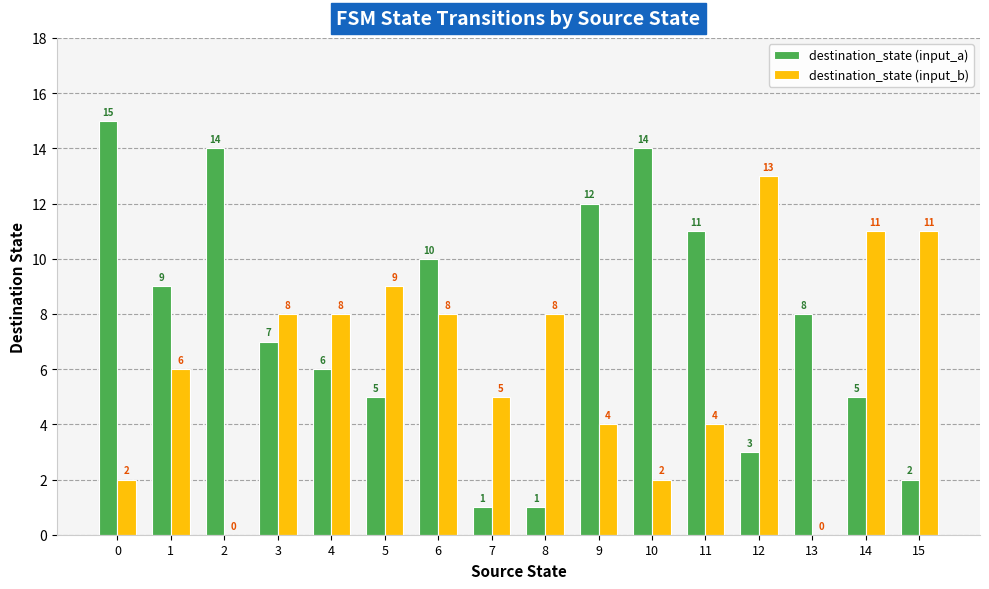

Reading left to right, extract all data points from this chart.

destination_state (input_a): 15	9	14	7	6	5	10	1	1	12	14	11	3	8	5	2
destination_state (input_b): 2	6	0	8	8	9	8	5	8	4	2	4	13	0	11	11